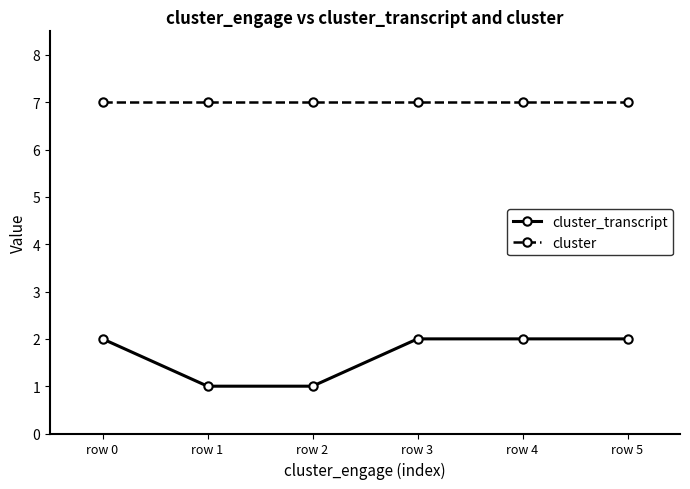

True or false: cluster and cluster_transcript intersect in this chart.

False